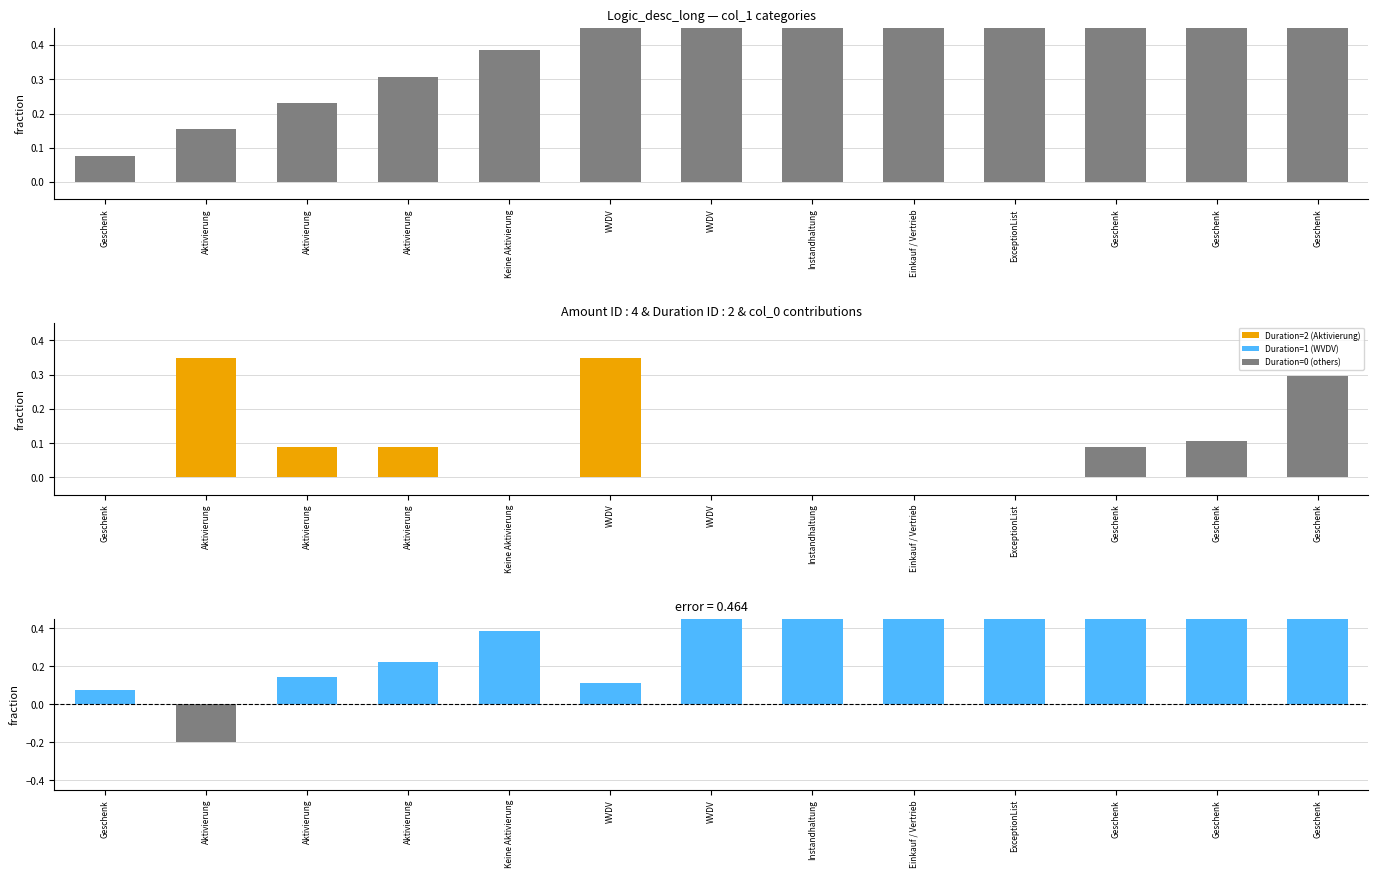

Is it true that error equals 0.2 at Keine Aktivierung?

False